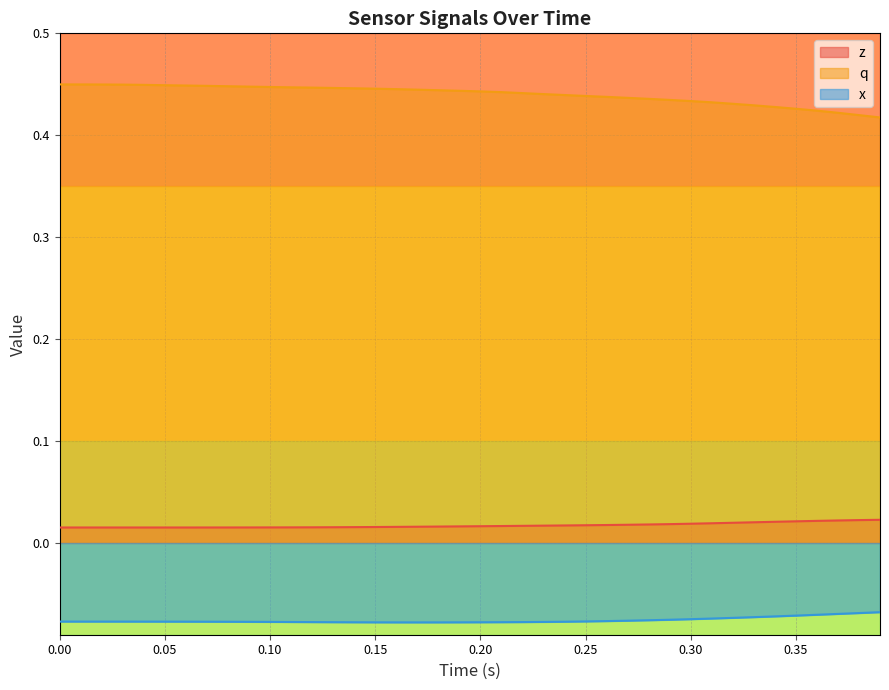

At how many categories does at least one series exceed 0?

40